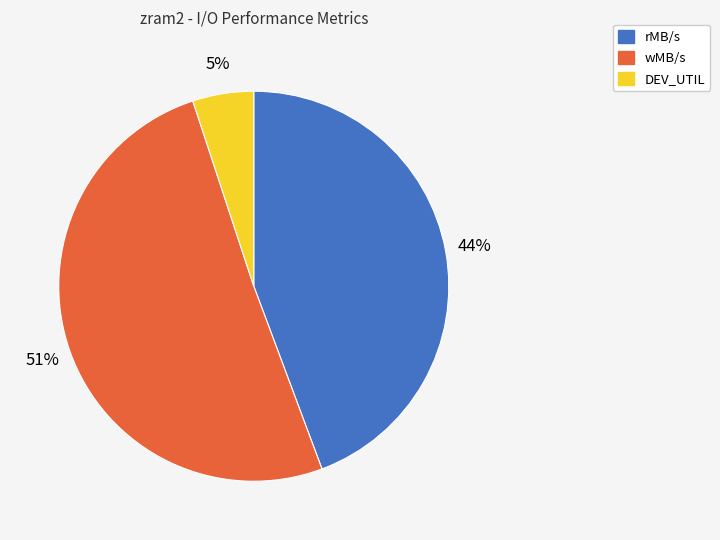

Which slice is the largest?

wMB/s